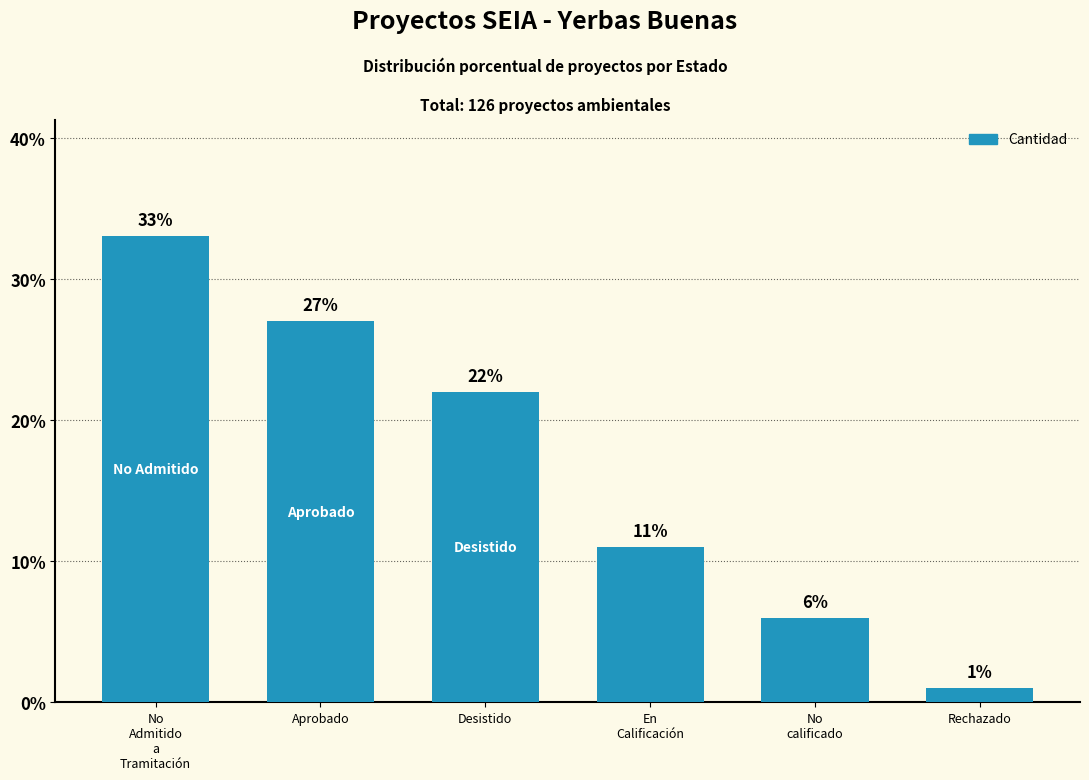

List the labels in order of value, largest first.

No
Admitido
a
Tramitación, Aprobado, Desistido, En
Calificación, No
calificado, Rechazado